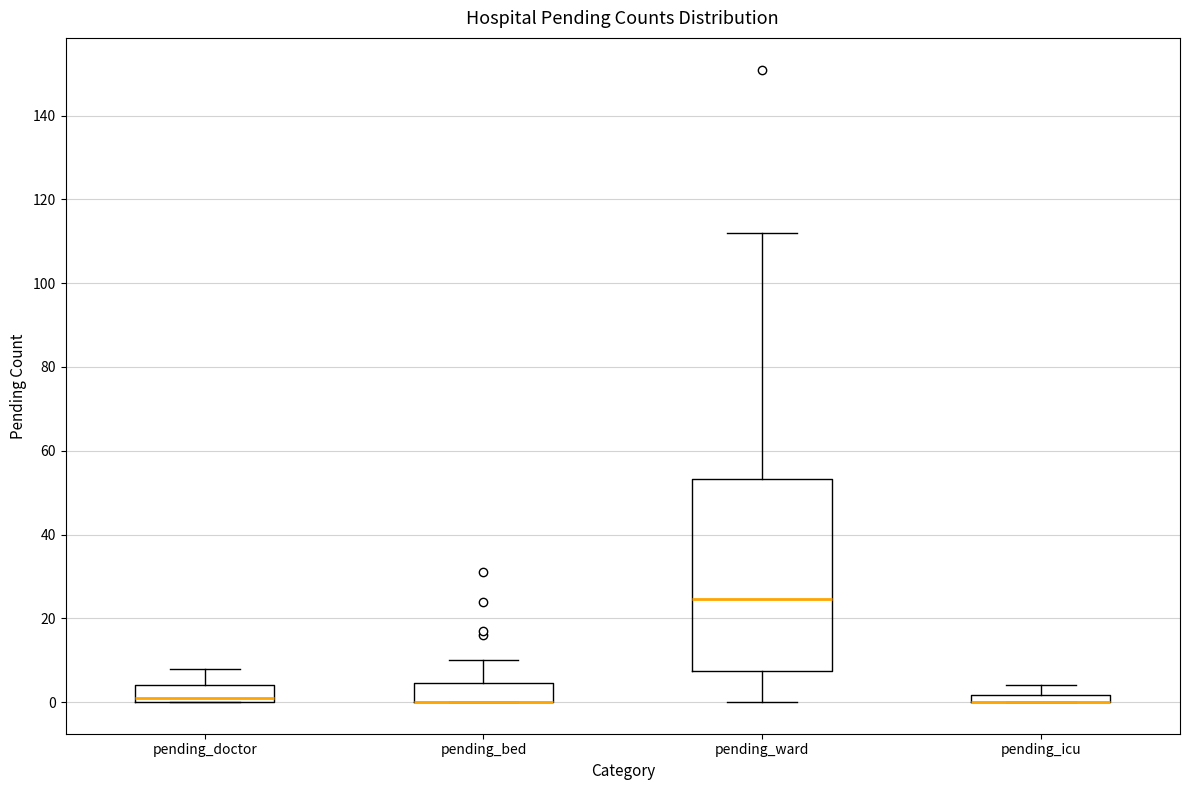

Where is the upper edge of the box for pending_bed on the y-axis? The values are not printed on the chart, so give them approximately, as read against the axis.

4